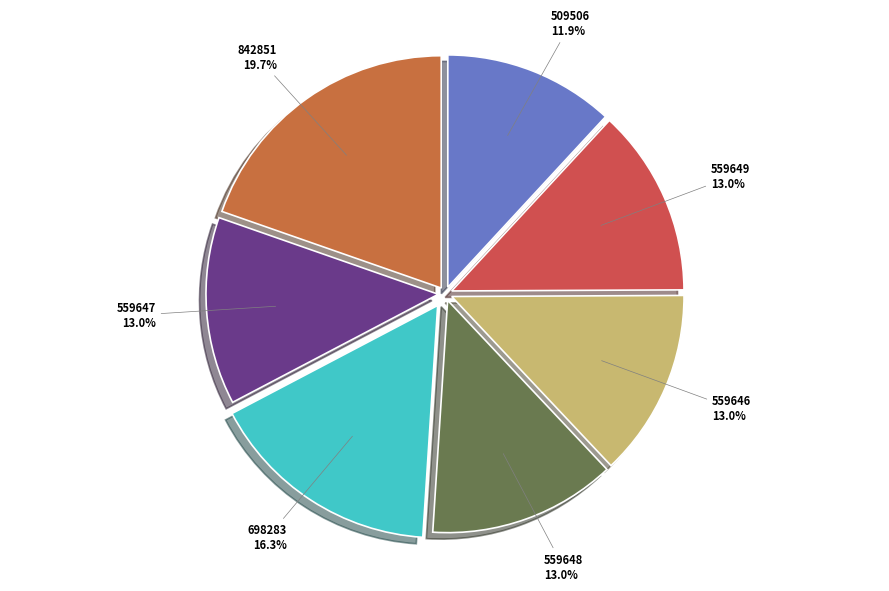

How many slices are in this pie chart?

7